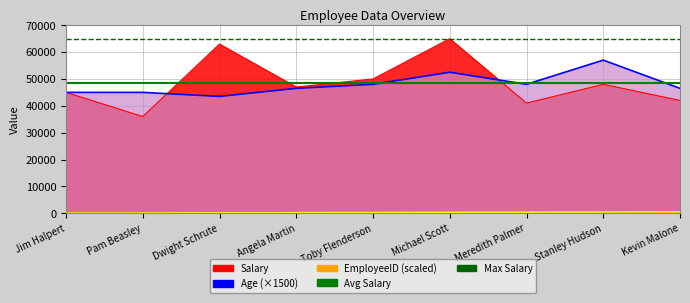

At which category does Salary reach its first local peak?

Dwight Schrute